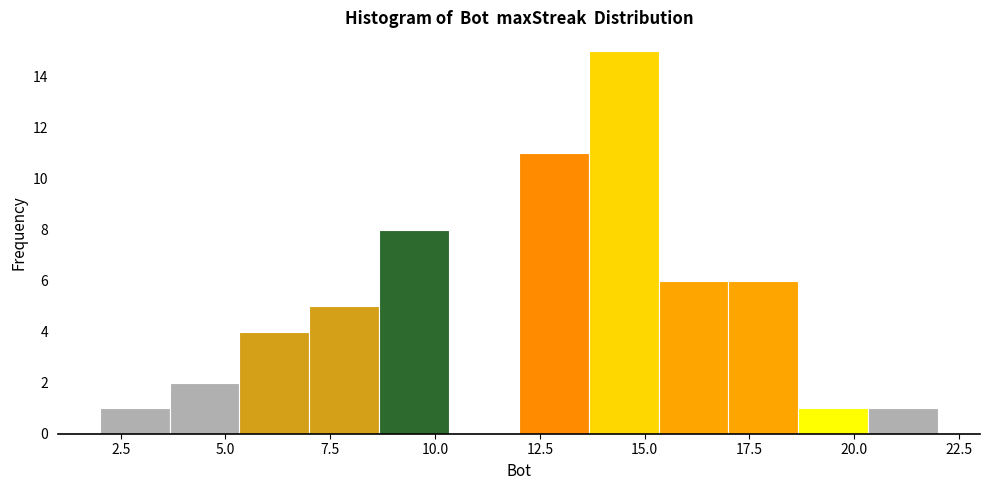

Read against the x-axis, roughly where is the centre of the tallest bar?

14.5